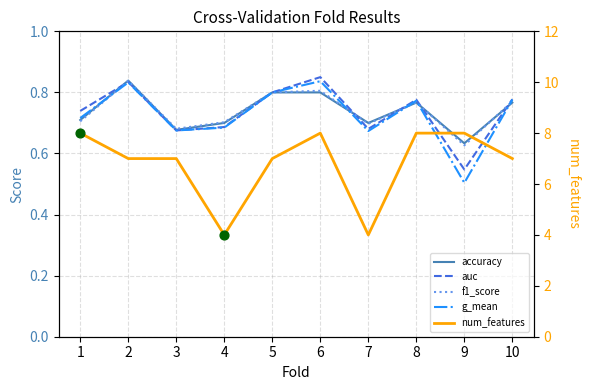

At how many categories does at least one series exceed 1?

10